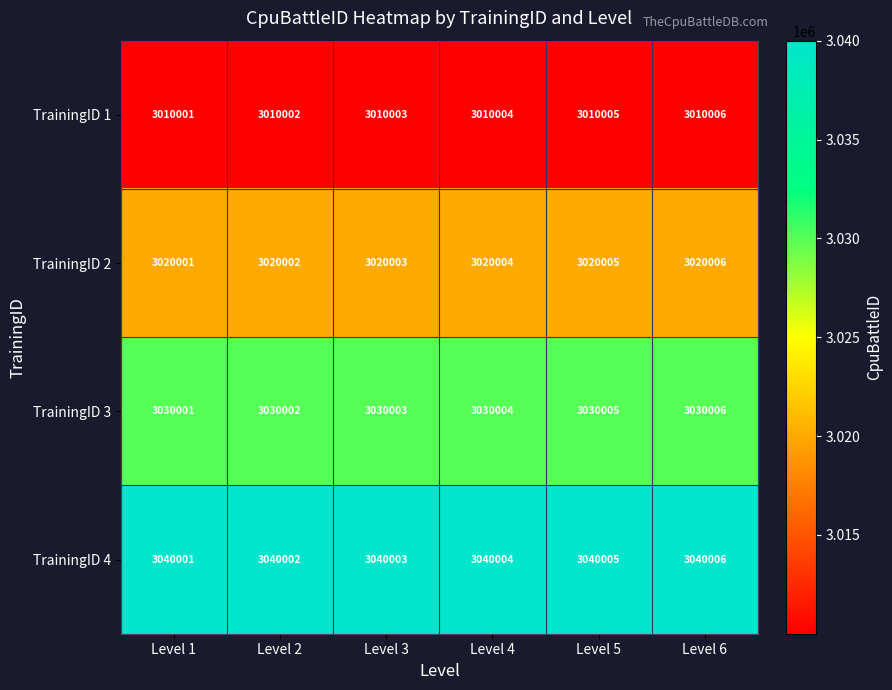

Which series has the largest total across all categories?

TrainingID 4